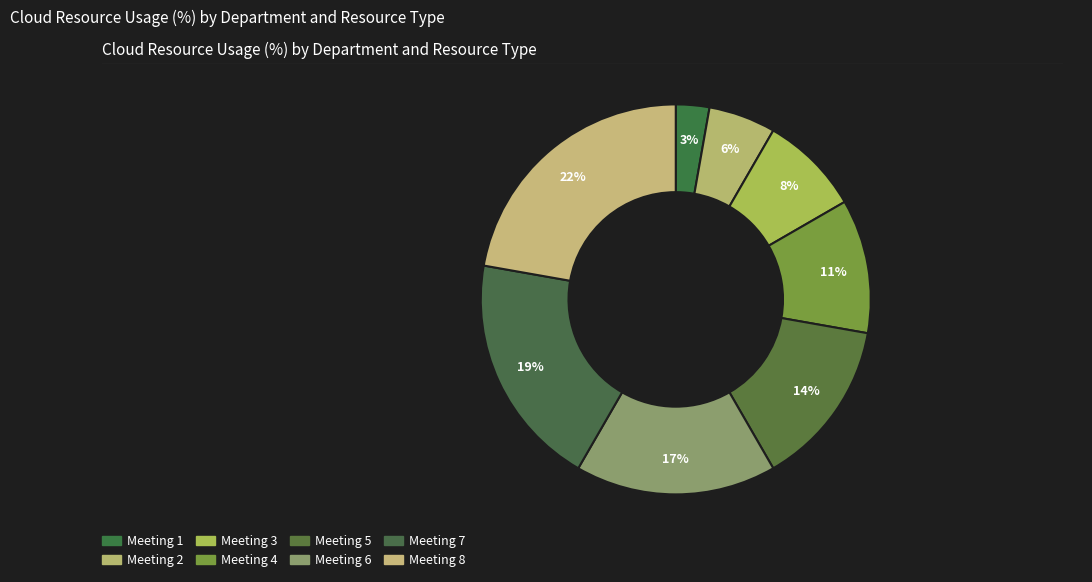

How many segments does this pie chart have?

8